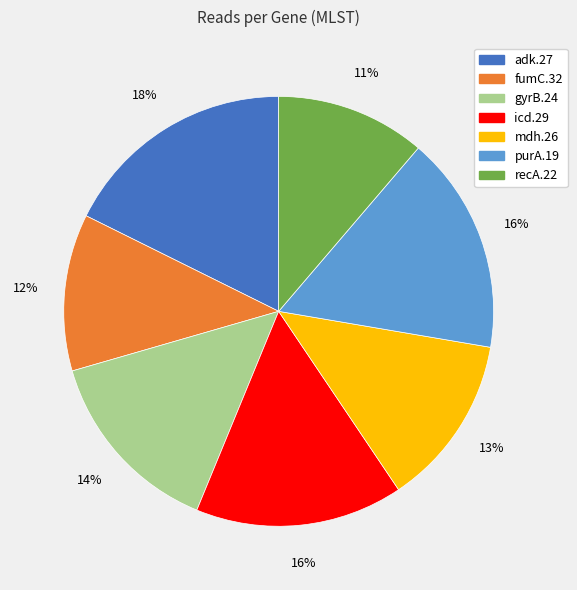

The purA.19 slice represents 5% of the pie. True or false?

False